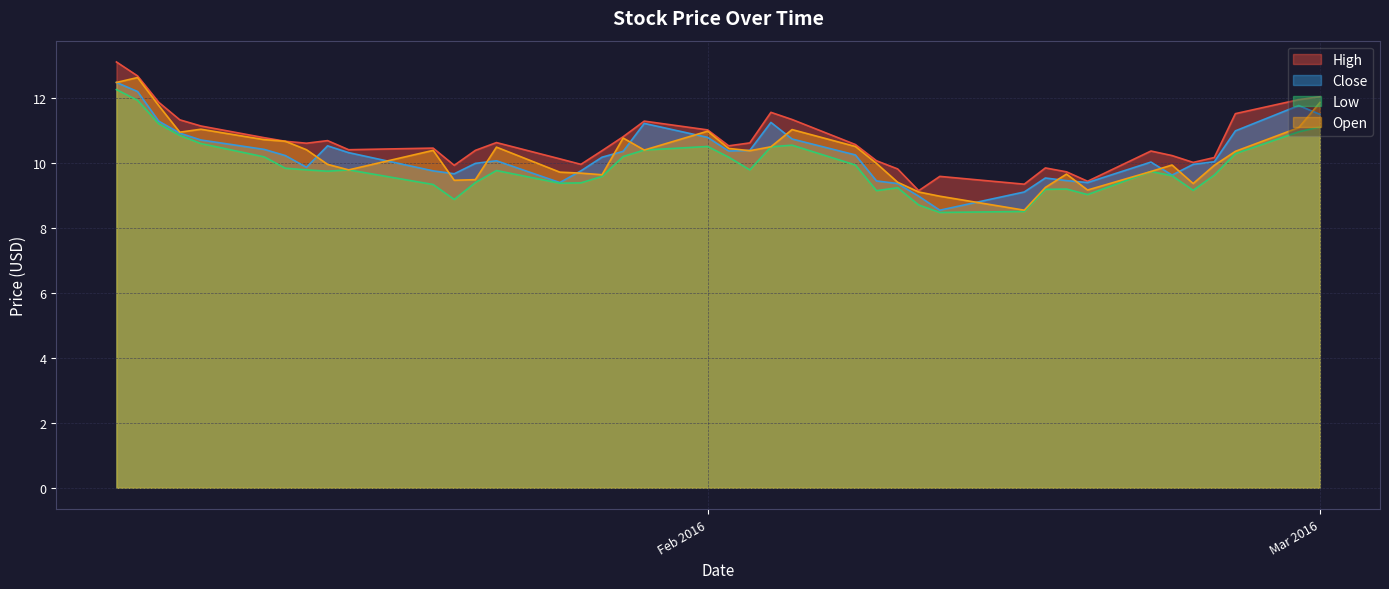

How many lines are shown in the chart?

4